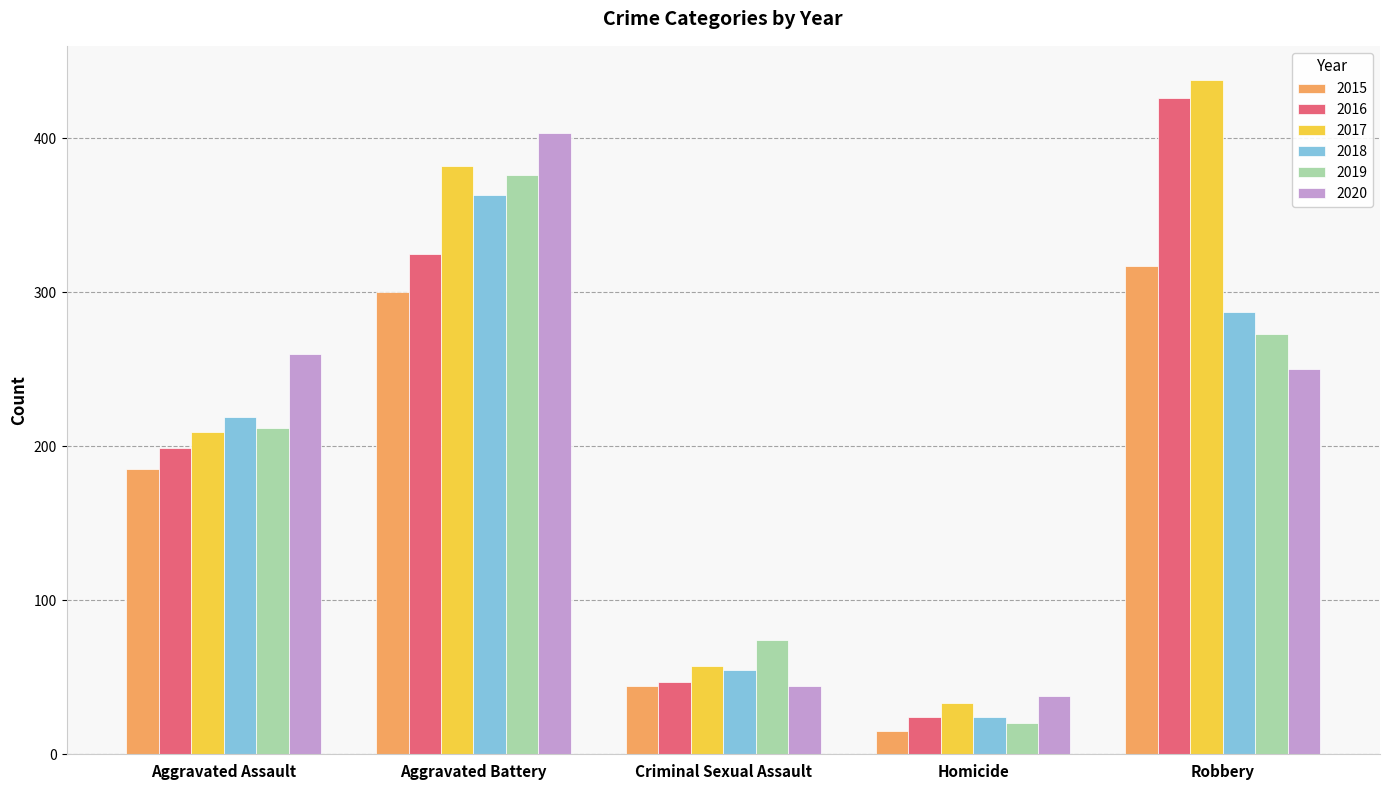

The value of 2019 at Homicide is 4. True or false?

False